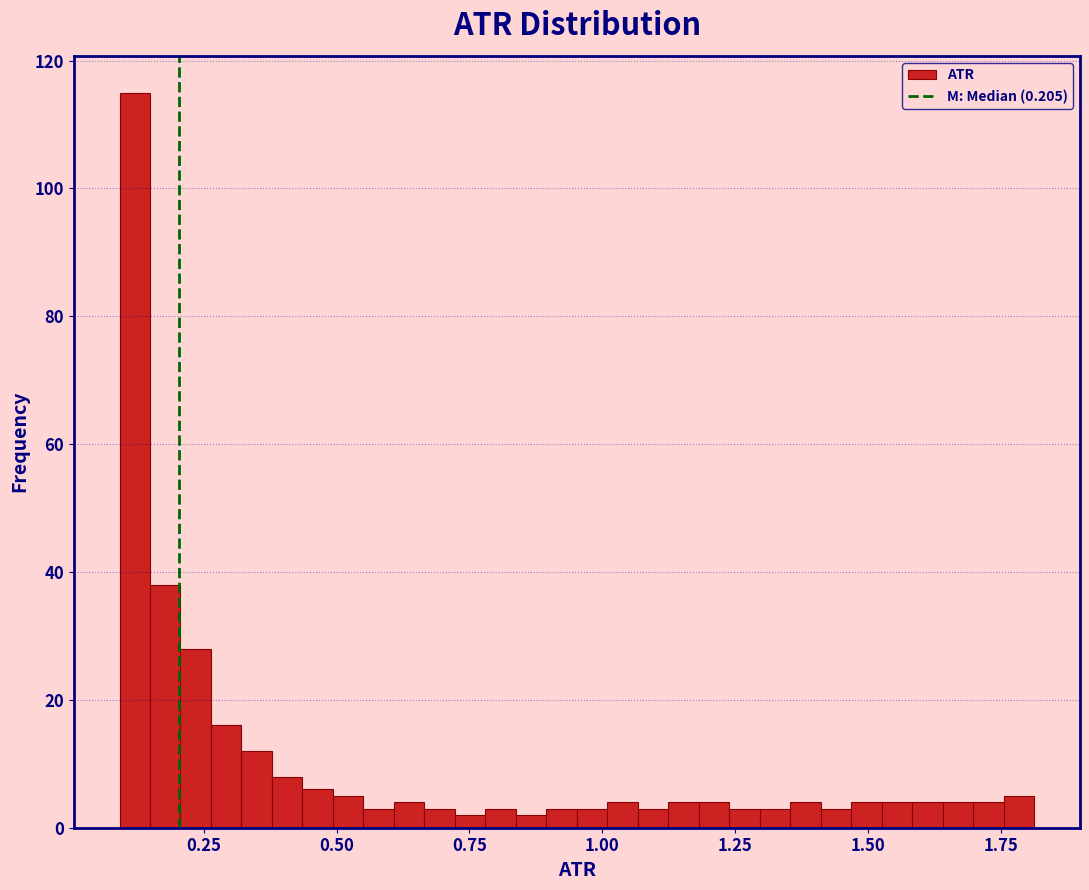

Around what value on the x-axis is the tallest bar? Give the approximate position of its centre, as read against the axis.

0.10